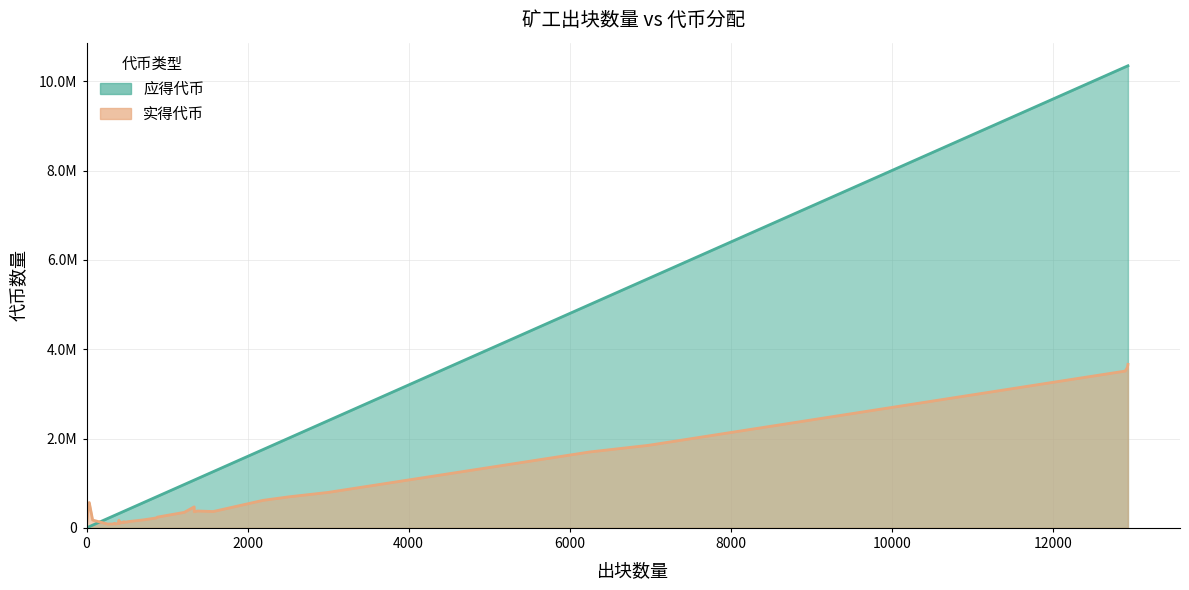

True or false: 应得代币 has more than 1 interior local peaks.

False